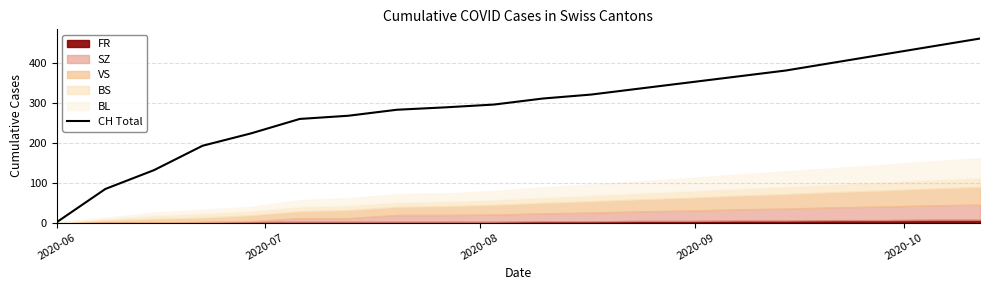

What is the highest value of the CH Total series?

460